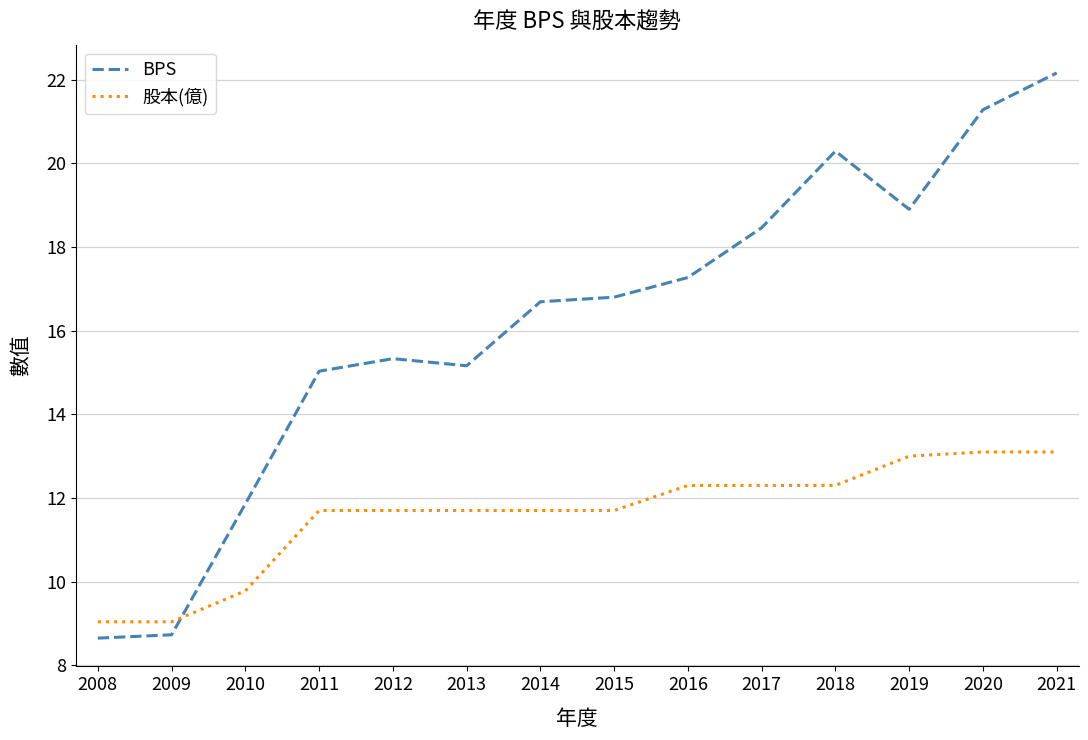

True or false: BPS has more than 1 points higher than both neighbors.

True